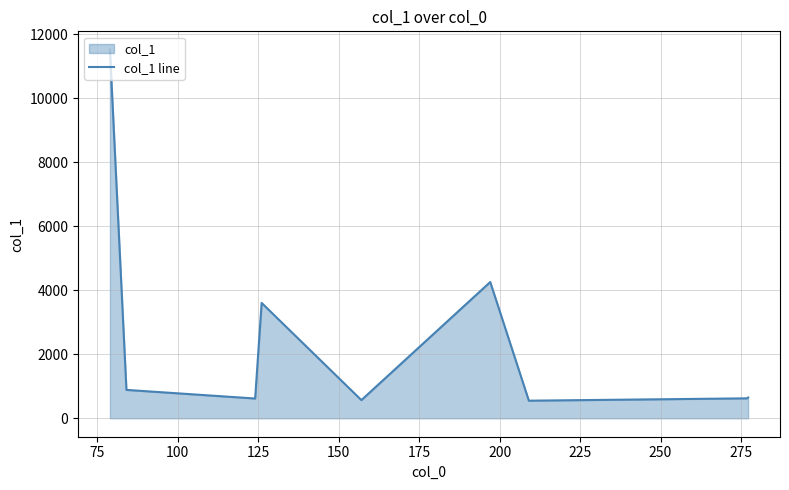

What is the maximum value shown in the chart?

11518.2